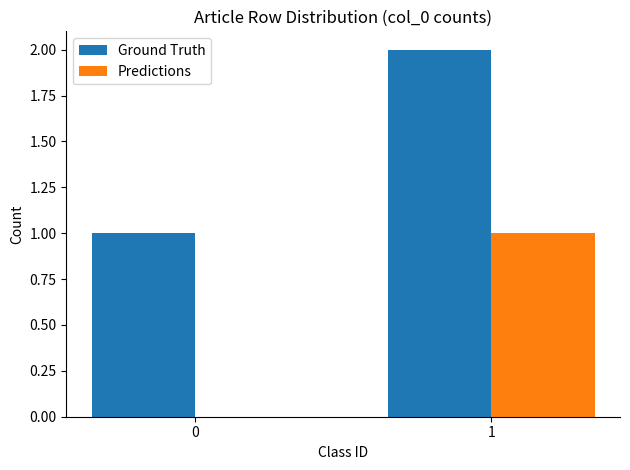

How many groups of bars are there?

2